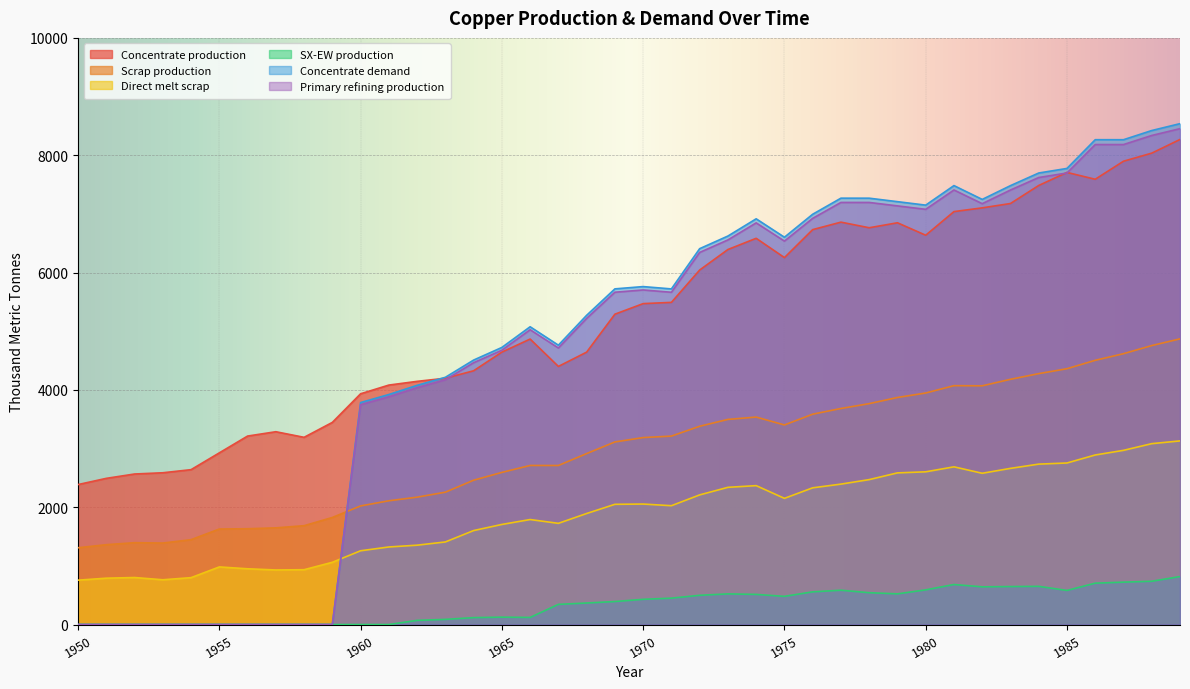

True or false: Concentrate production and SX-EW production intersect in this chart.

False